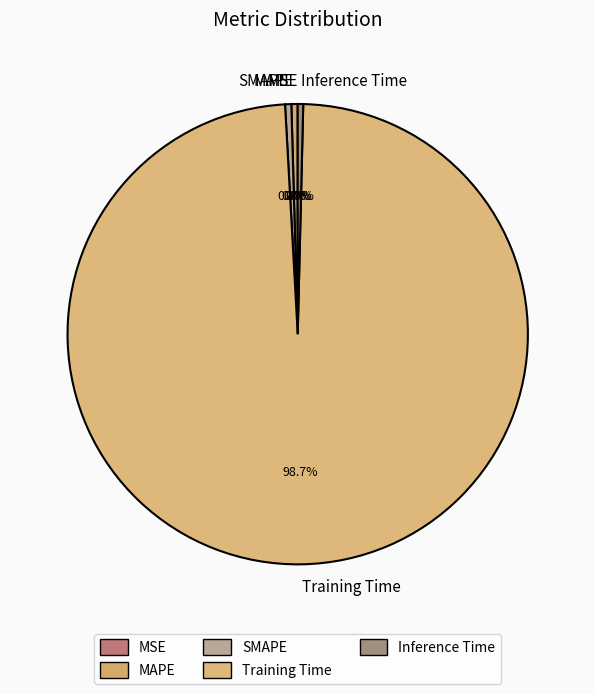

To the nearest percent, what is the combined percentage of Training Time and SMAPE?

99%